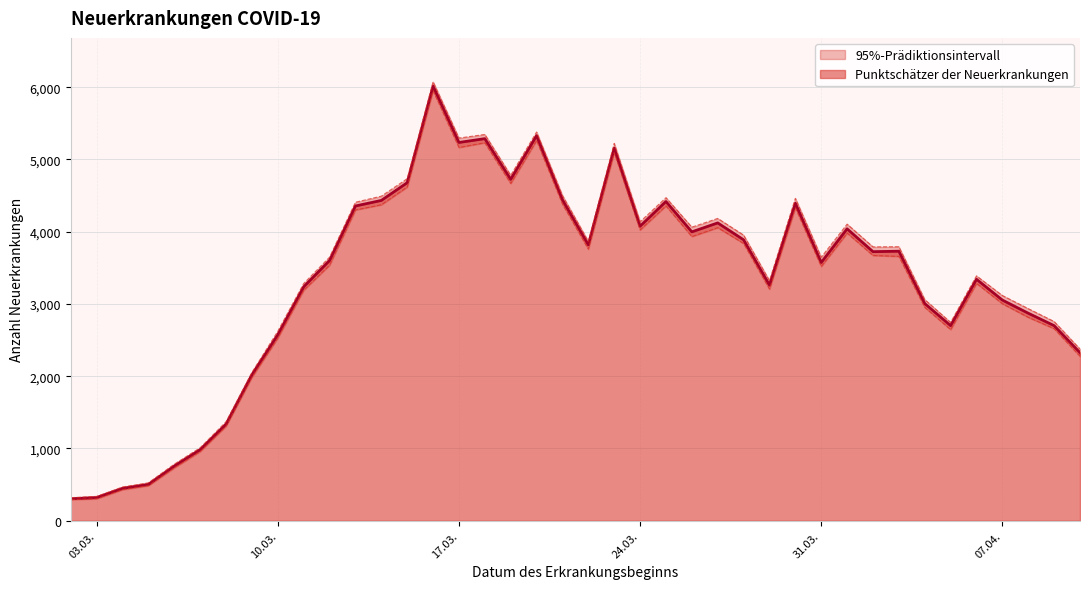

Where is Punktschätzer nearest to the value 3160?

11.03.2020